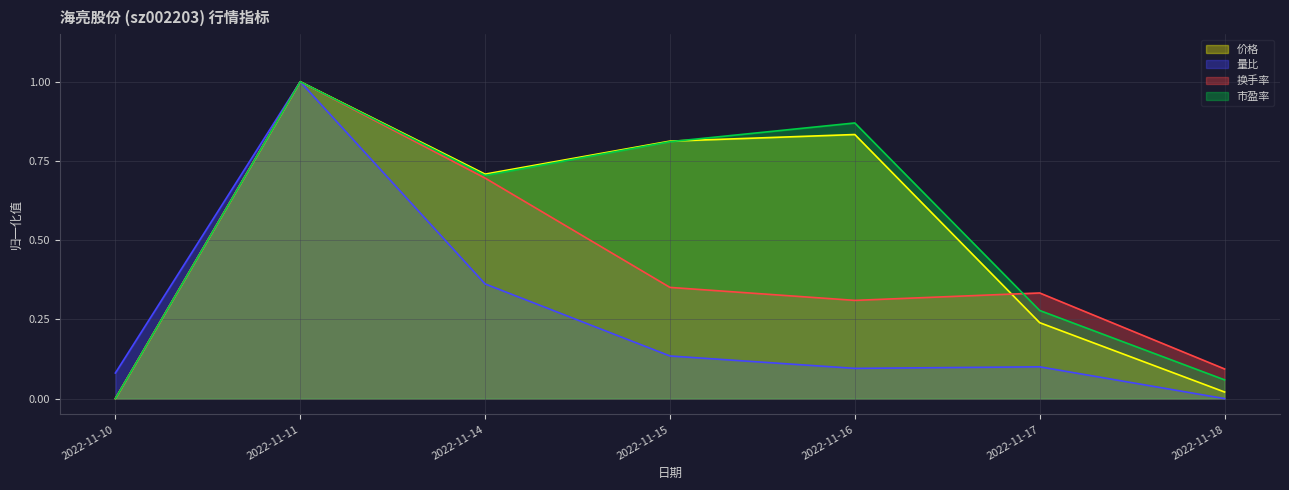

What are all the series names shown in the legend?

价格, 量比, 换手率, 市盈率